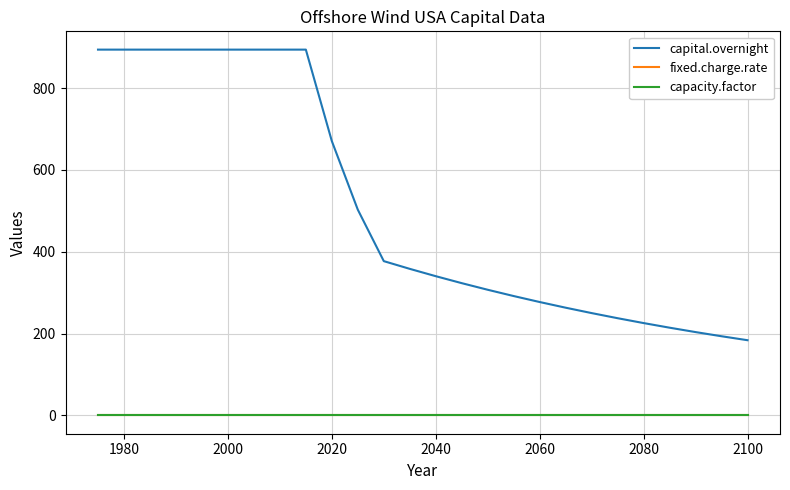

What is the highest value of the capital.overnight series?

894.0